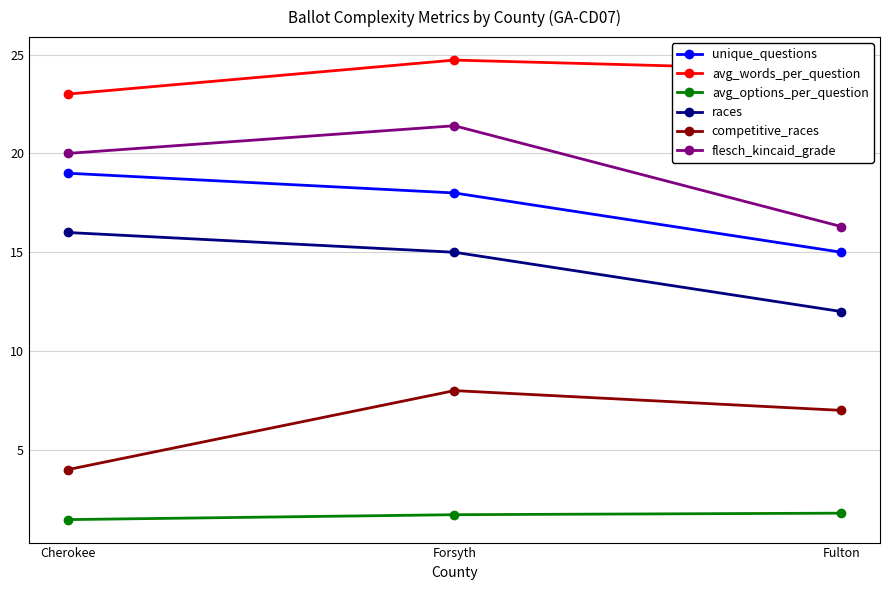

The value of competitive_races at Fulton is 7.0. True or false?

True